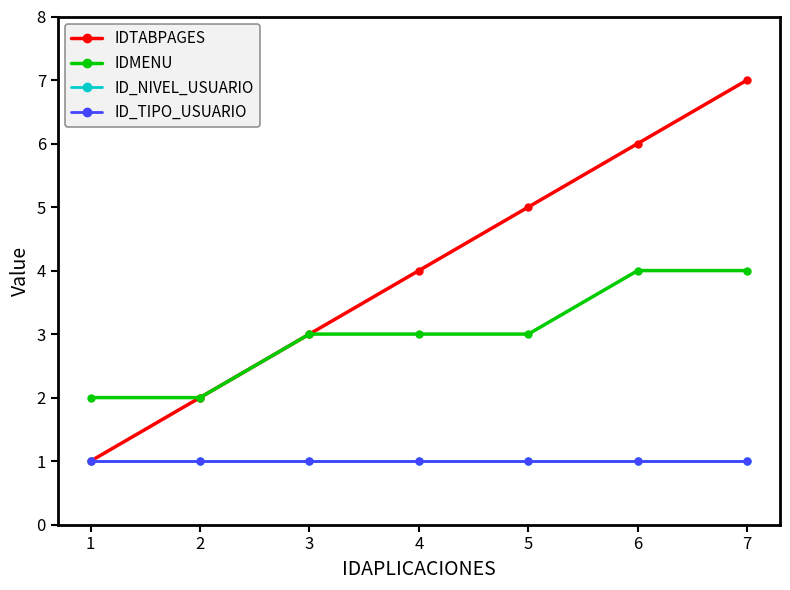

The ID_NIVEL_USUARIO series shows 2 at 2. True or false?

False